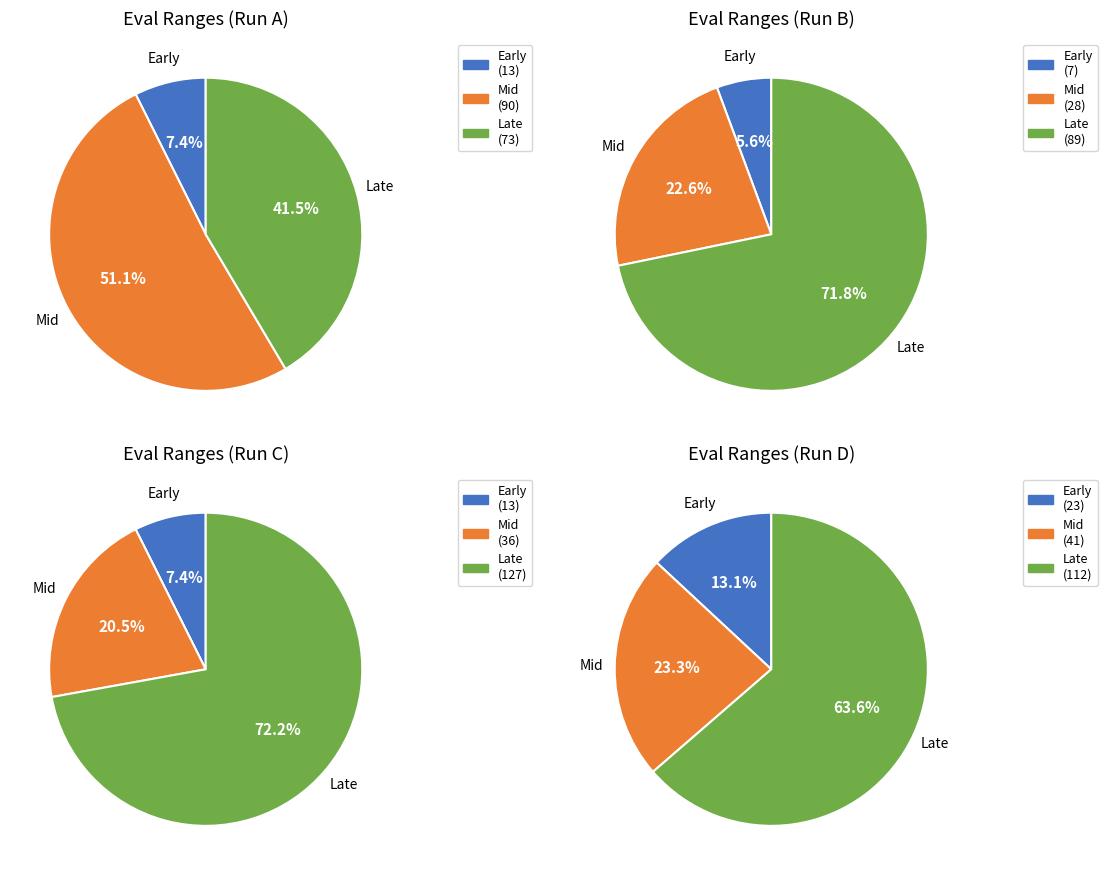

How many slices are in this pie chart?

12